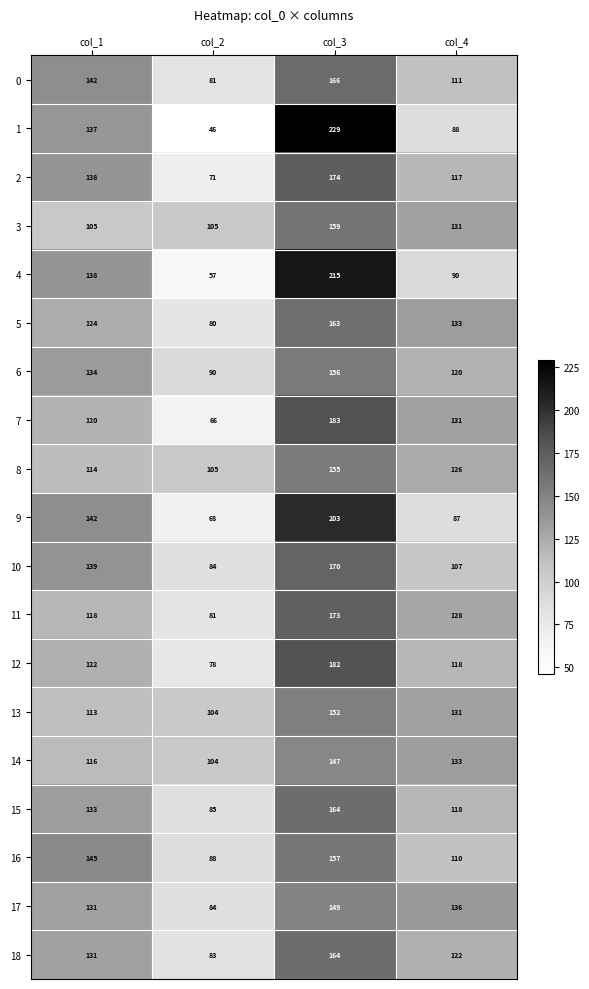

What is the average value of the 16 series?

125